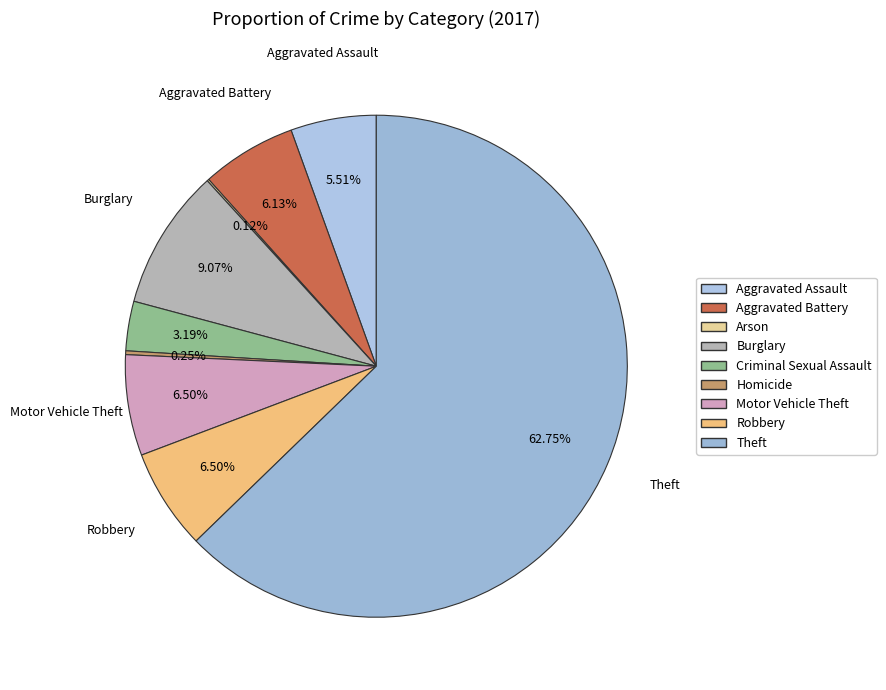

To the nearest percent, what is the combined percentage of Arson and Theft?

63%